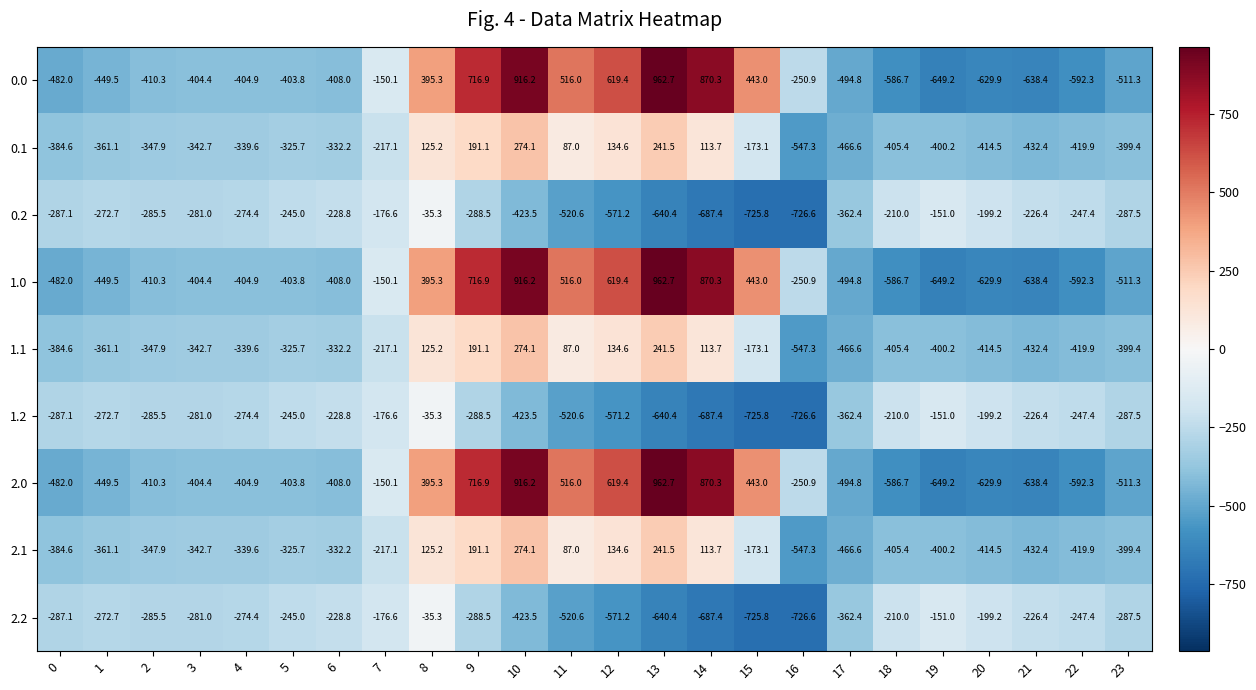

Which category has the highest value in the 1.0 series?

13